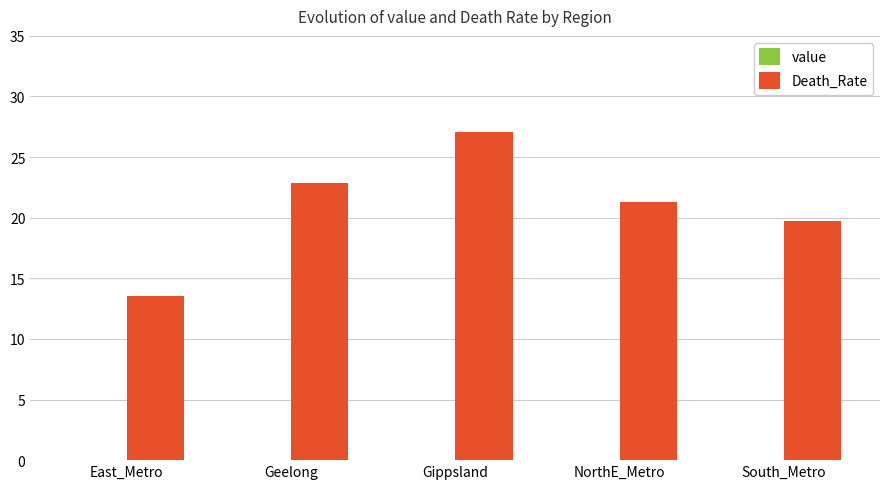

Which series changed the most between East_Metro and Gippsland?

Death_Rate